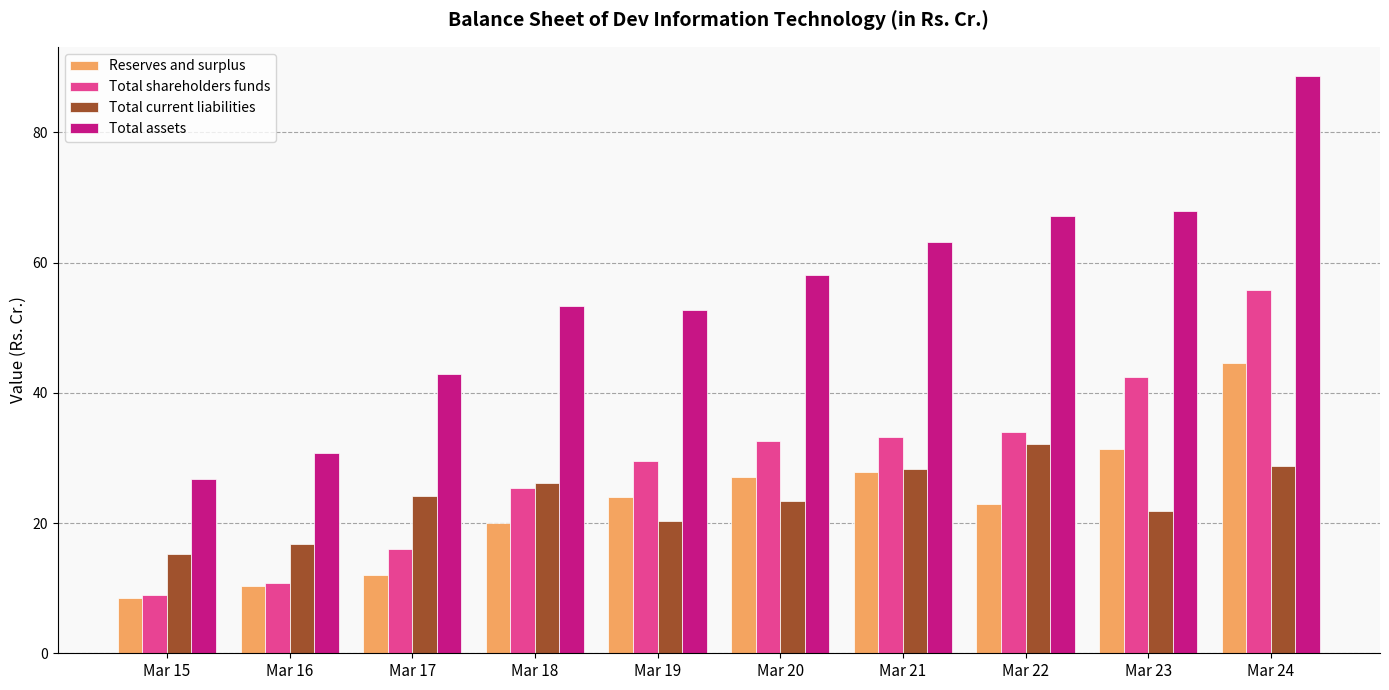

What is the minimum value shown in the chart?

8.5